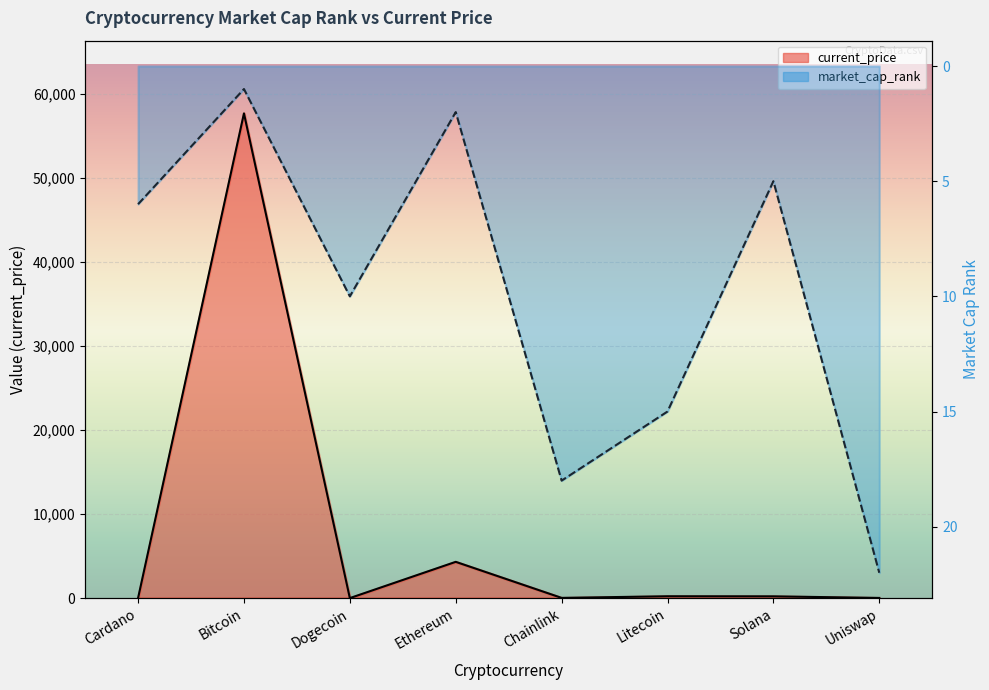

Rank the series by their maximum value, from lowest to highest.

market_cap_rank, current_price